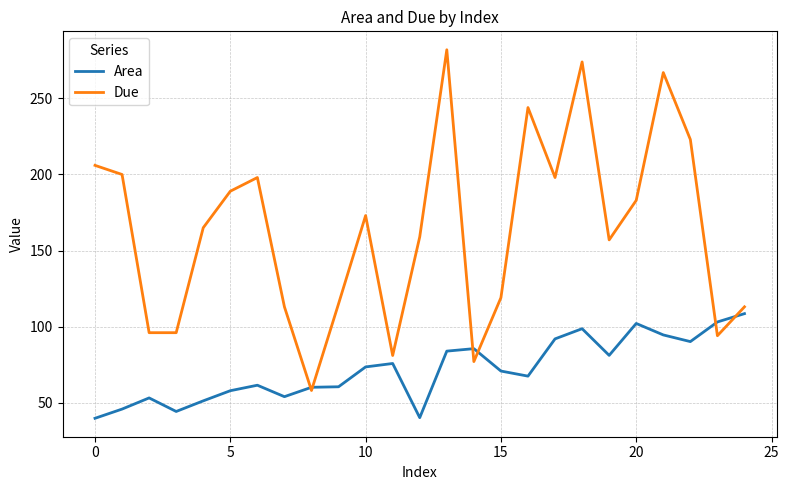

Which series has the largest range (max minus min)?

Due